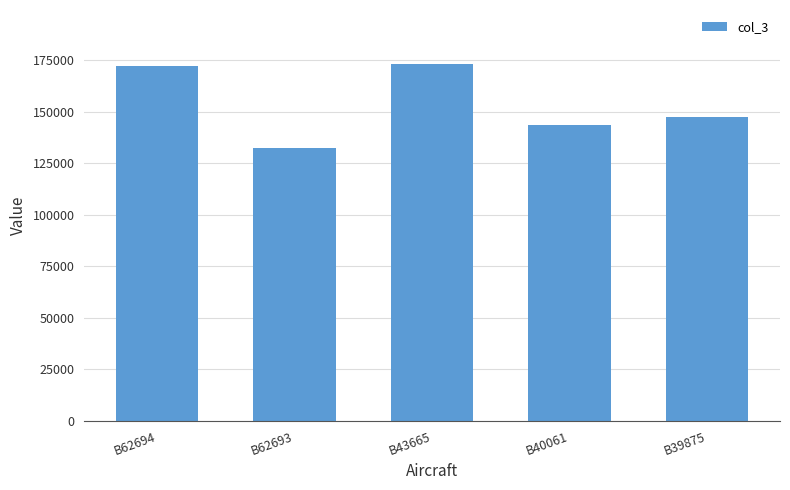

Reading right to left, list all the values displayed in this chart.

B39875=147566	B40061=143567	B43665=173456	B62693=132245	B62694=172234